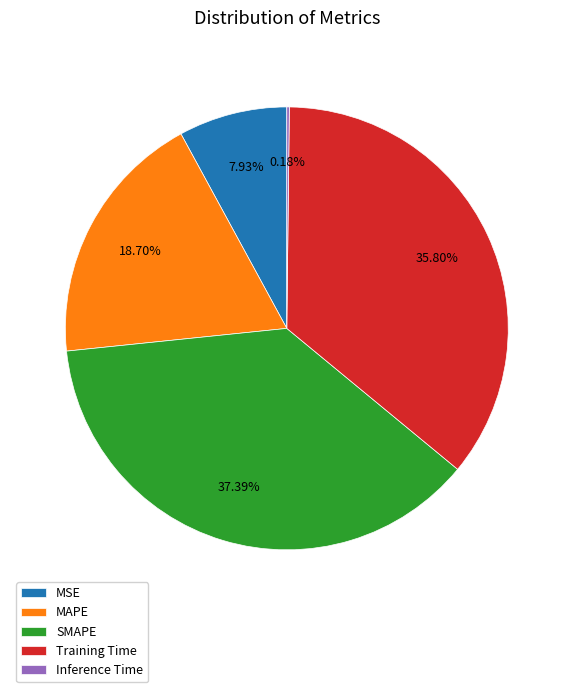

Approximately how many times larger is the value at MAPE compared to Training Time?

0.5